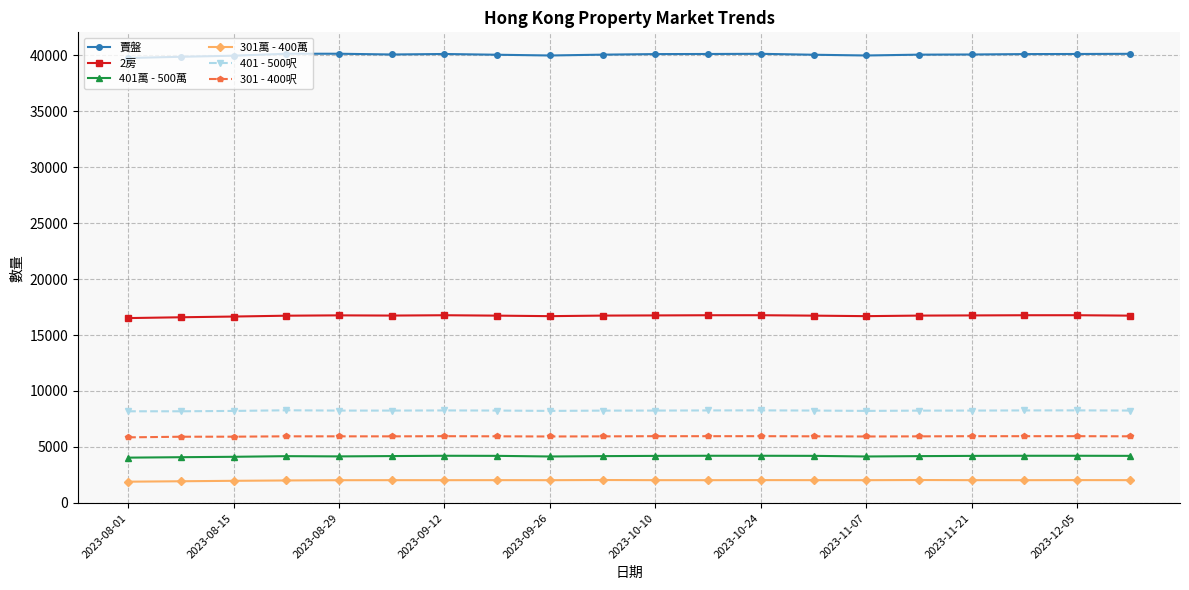

True or false: 賣盤 and 301 - 400呎 intersect in this chart.

False